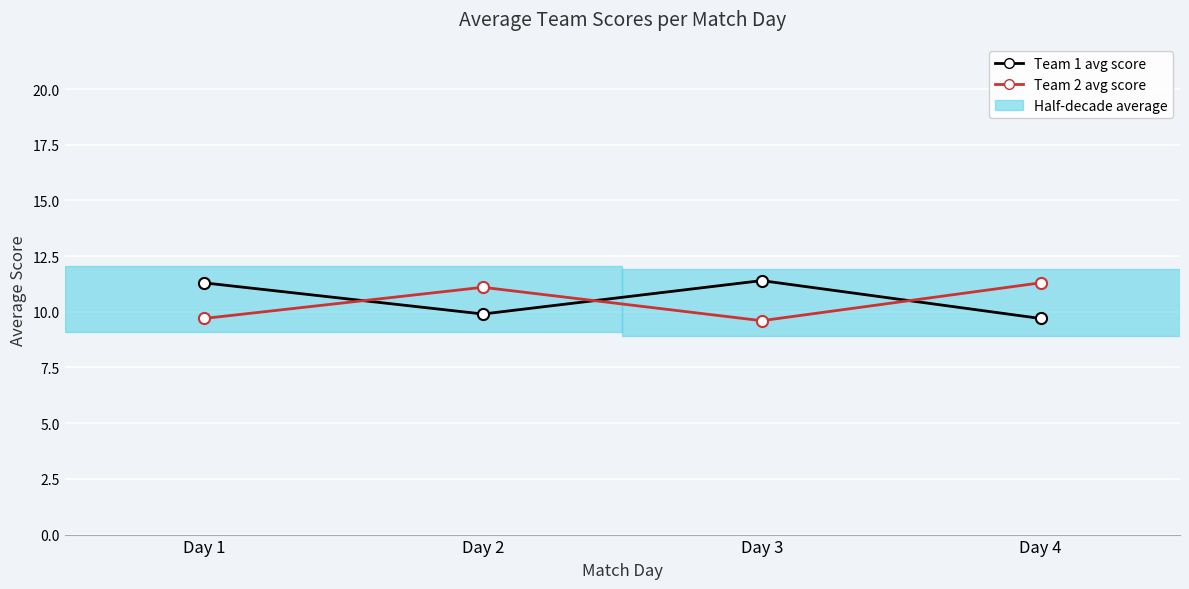

What is the spread (max minus min) of values at Day 2?

1.2